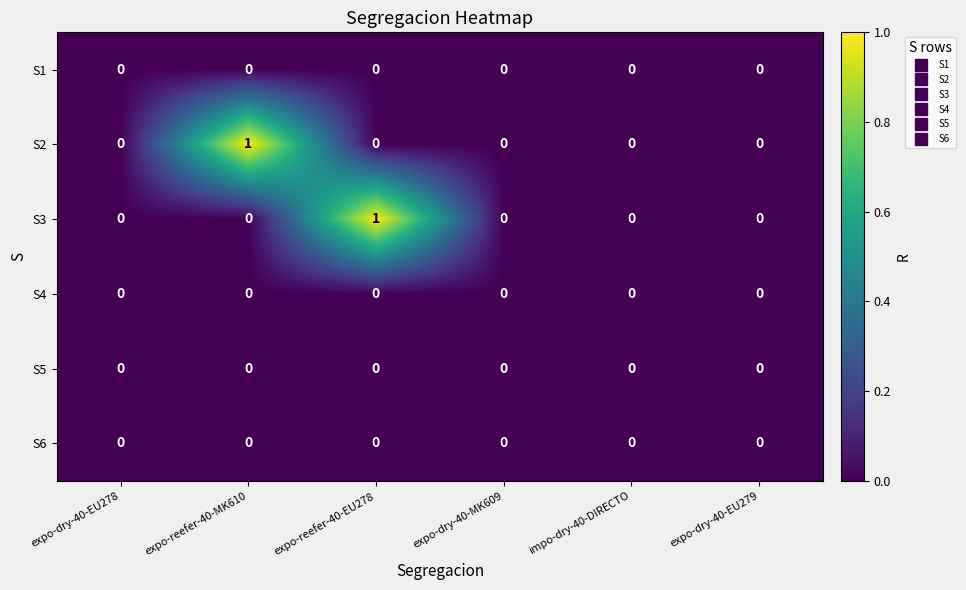

Which series changed the most between expo-reefer-40-MK610 and expo-dry-40-MK609?

S2